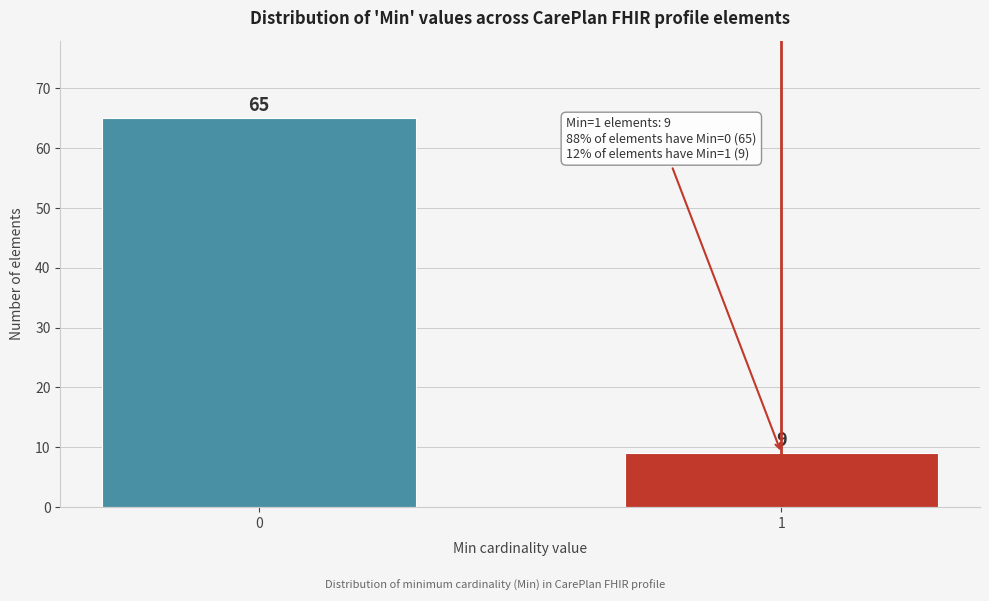

Reading right to left, list all the values displayed in this chart.

1=9	0=65